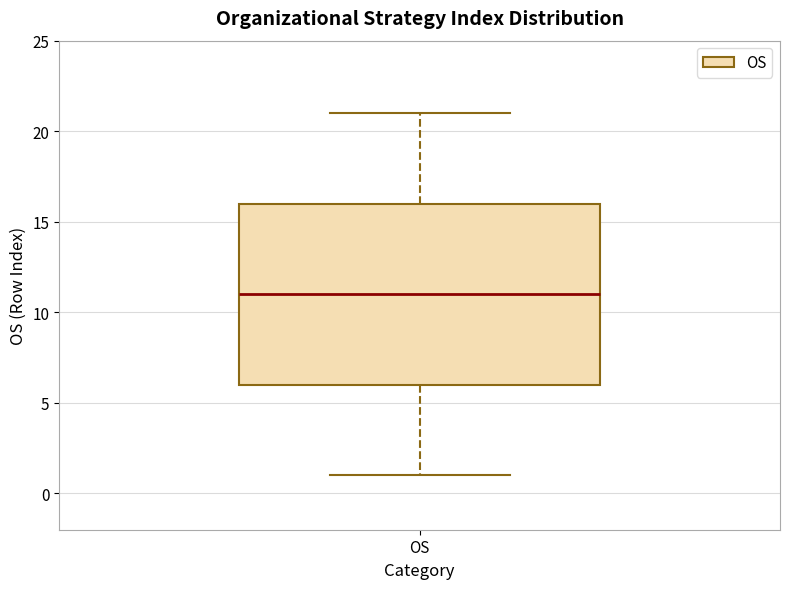

Read this box plot against the y-axis: the position of the median line, the range covered by the box, and the ends of both whiskers. The values are not printed on the chart, so give them approximately, as read against the axis.

median 11, box 6 to 16, whiskers 1 to 21